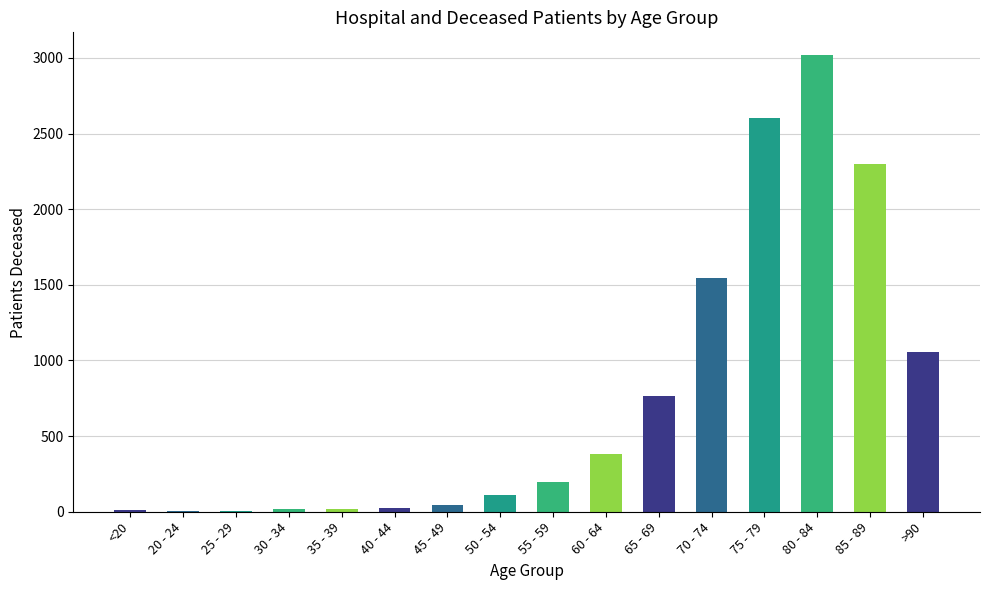

How many data points in patients_deceased are above 198?

7